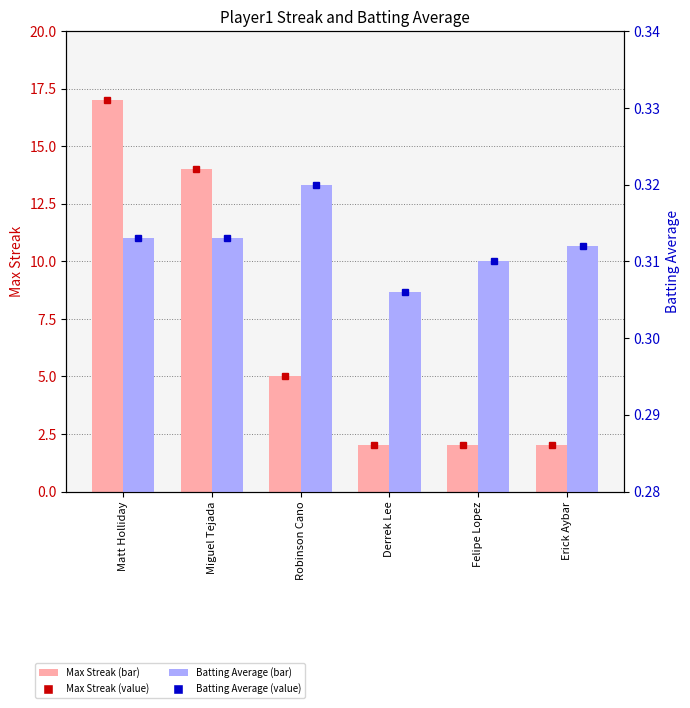

Are the bars horizontal?

No